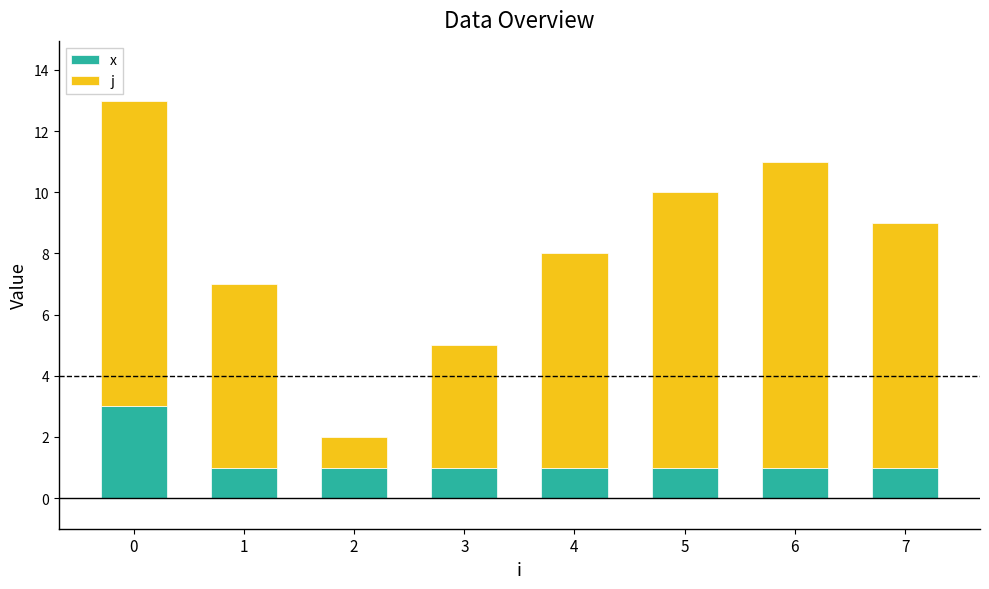

What is the maximum value for x?

3